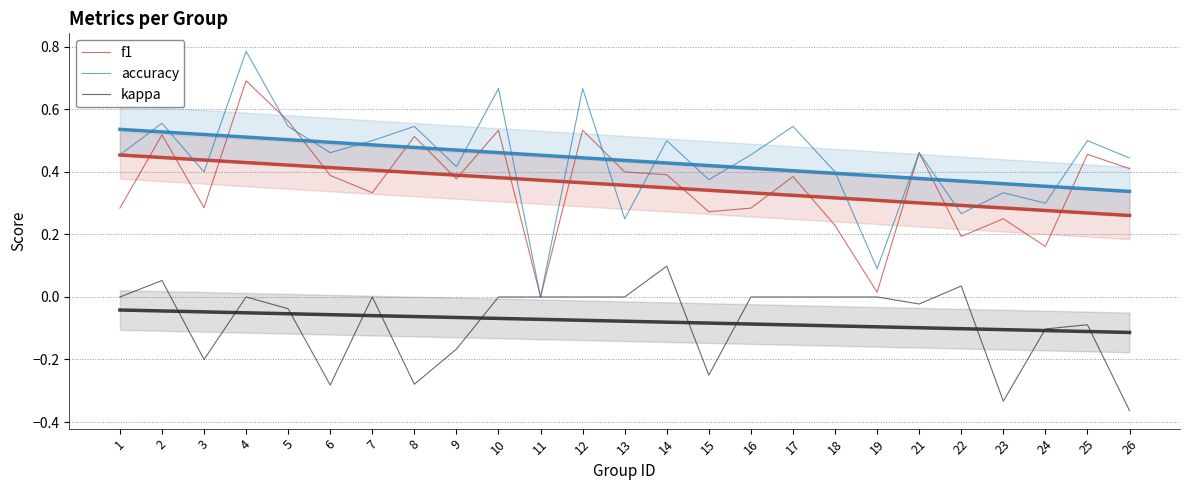

Which series has the largest range (max minus min)?

accuracy